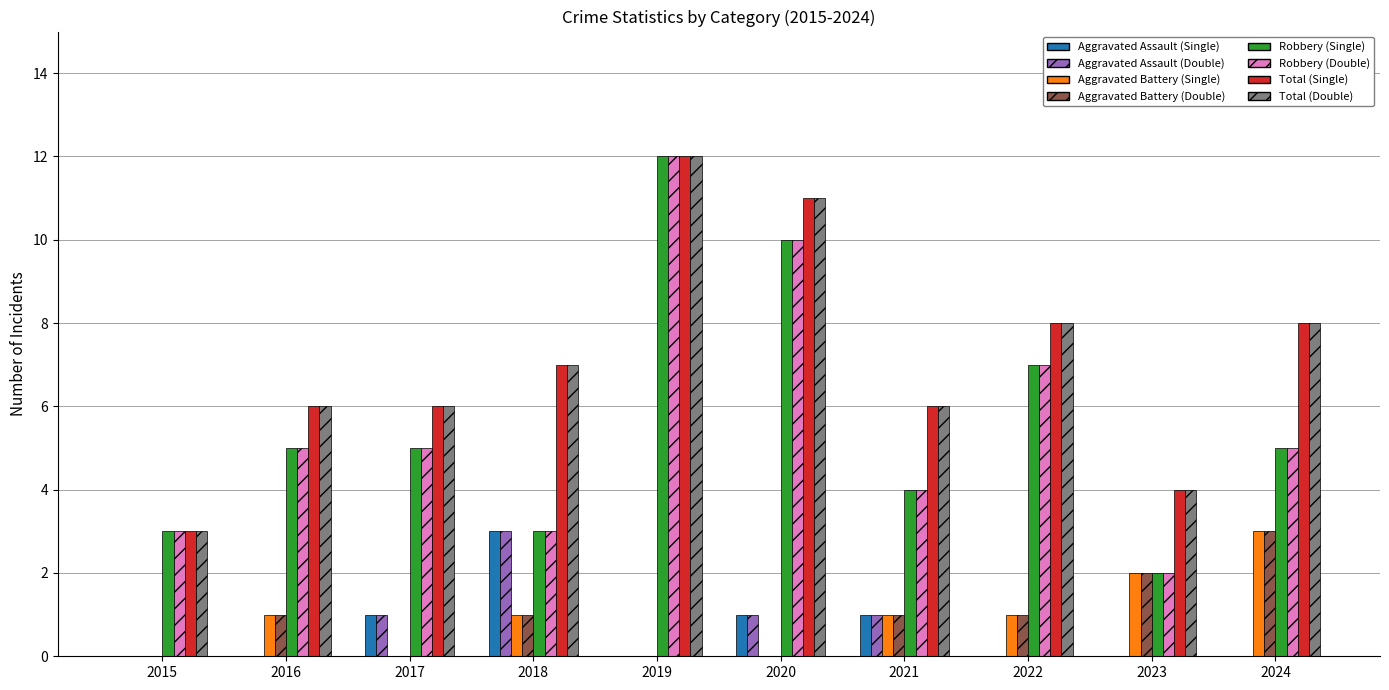

What is the greatest value displayed?

12